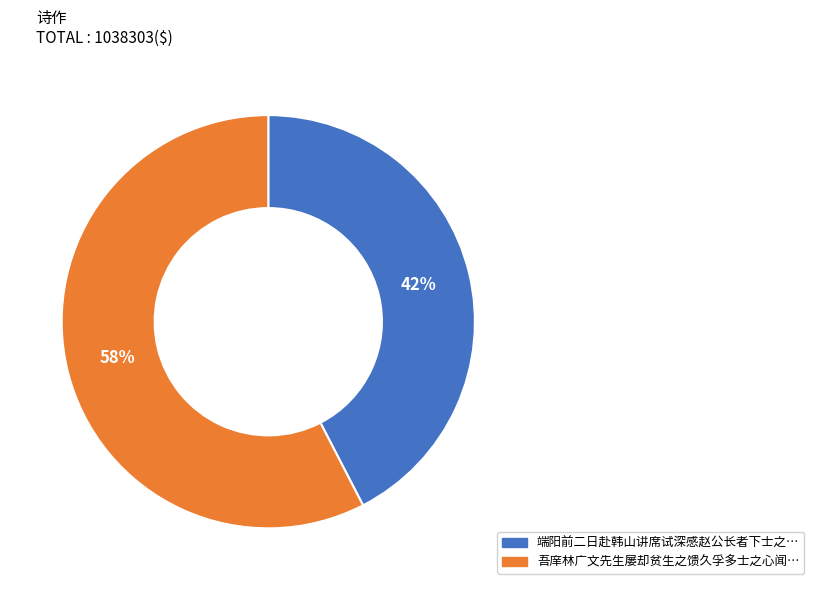

Does any single category account for the majority?

Yes